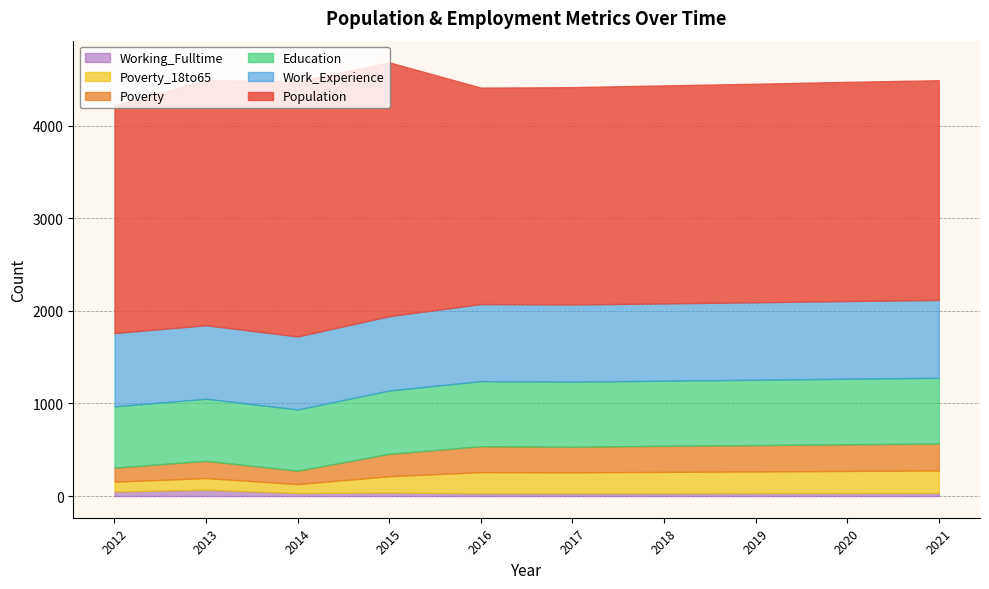

At which category does Poverty_18to65 reach its first local valley?

2014